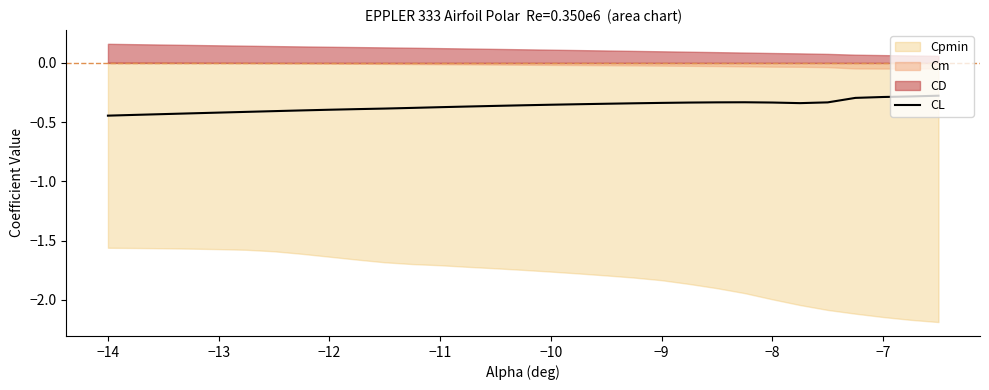

How many interior local valleys (lower than both neighbors) does the data have?

1